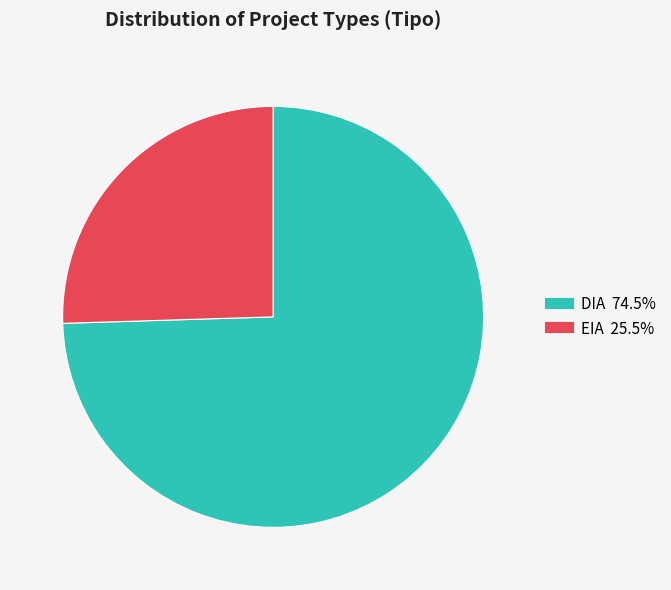

Do DIA and EIA together represent more than half of the pie?

Yes